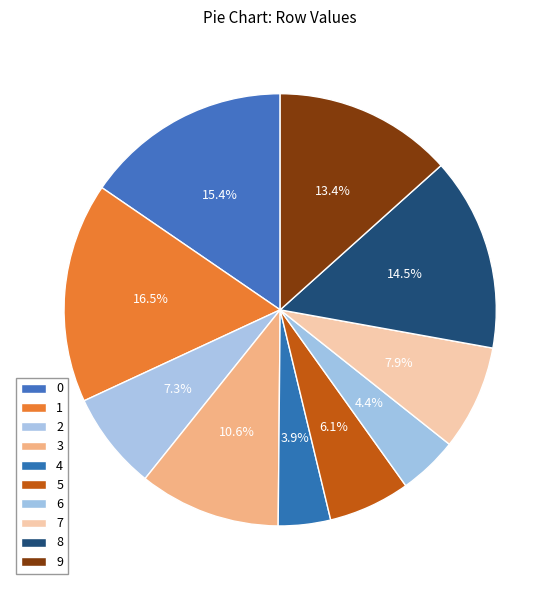

To the nearest percent, what percentage of the pie is 3?

11%